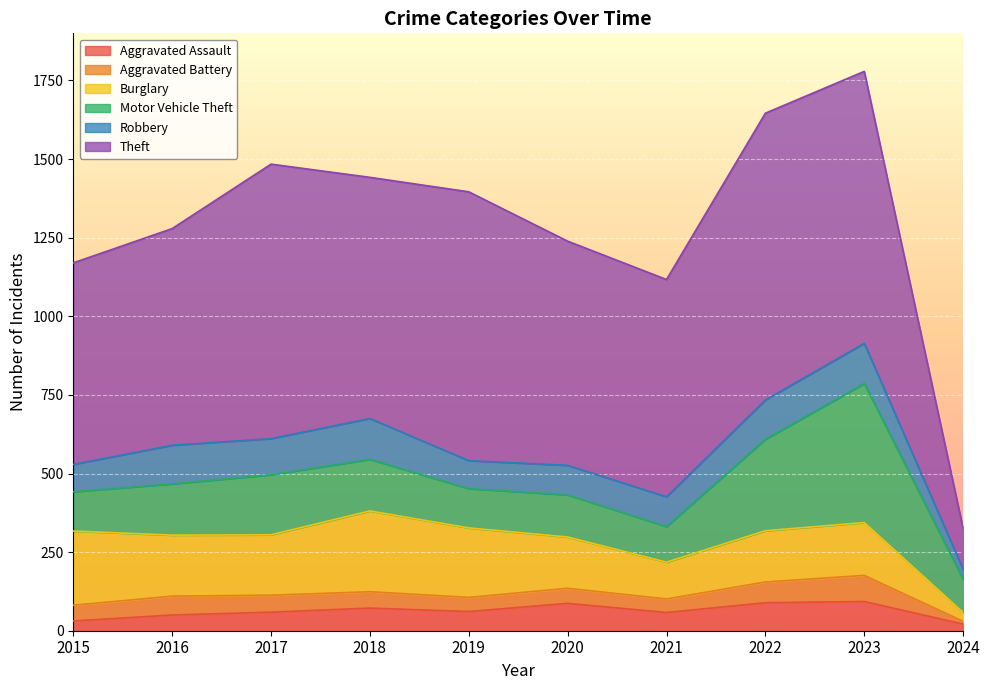

The Aggravated Battery series shows 50 at 2015. True or false?

True